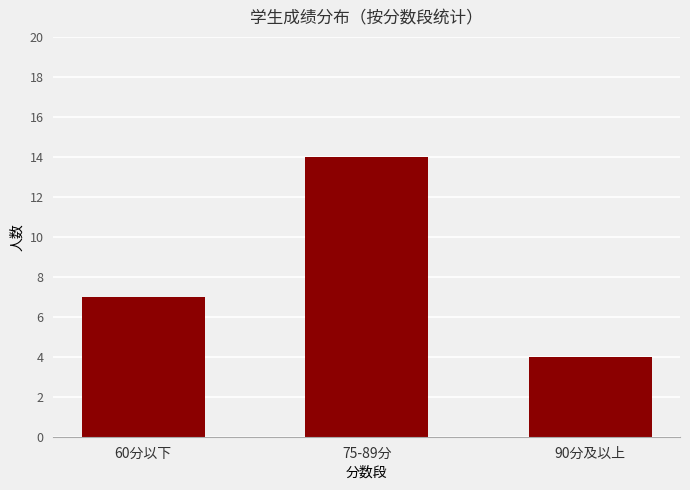

The chart shows a value of 4 at 90分及以上. True or false?

True